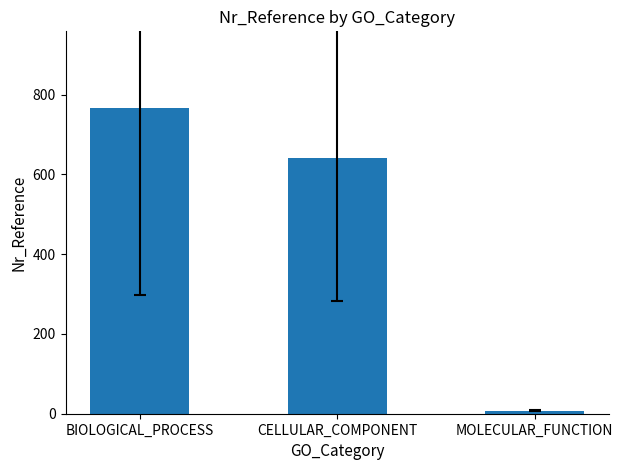

Reading left to right, extract all data points from this chart.

BIOLOGICAL_PROCESS=766.9	CELLULAR_COMPONENT=640.7	MOLECULAR_FUNCTION=8.0